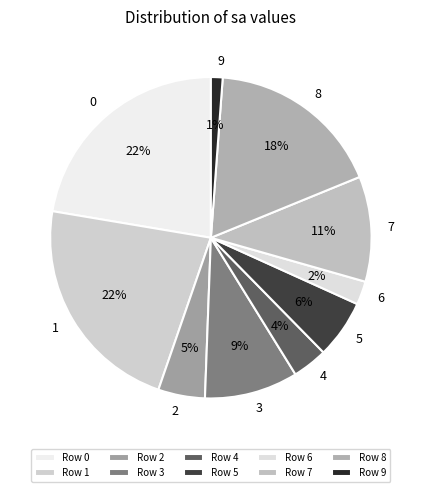

What is the ratio of the value at 0 to the value at 3?

2.4